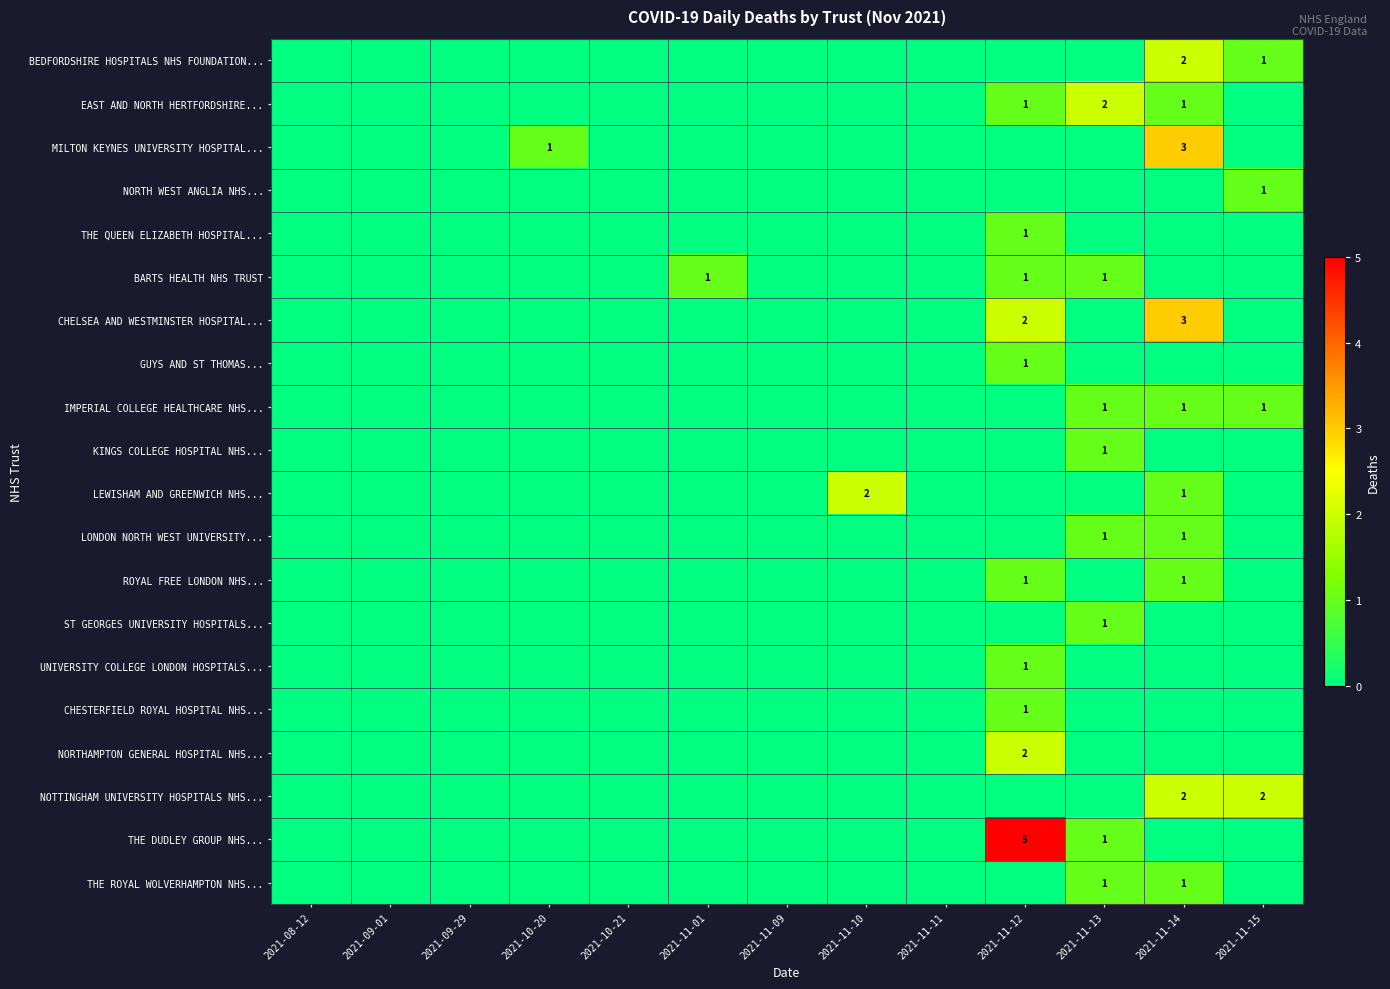

At how many categories does at least one series exceed 1?

5